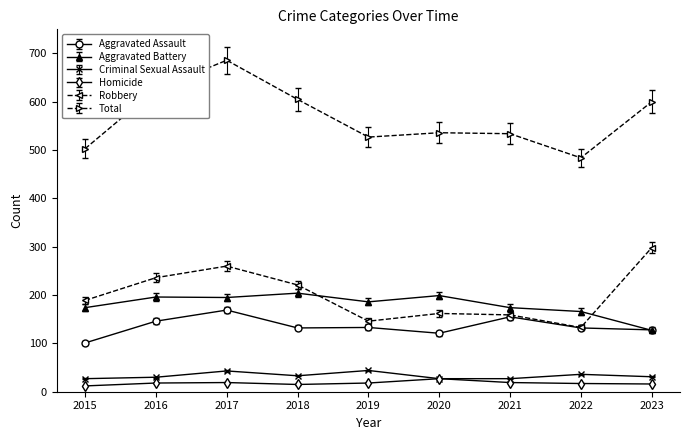

True or false: Homicide and Total cross at least once.

False